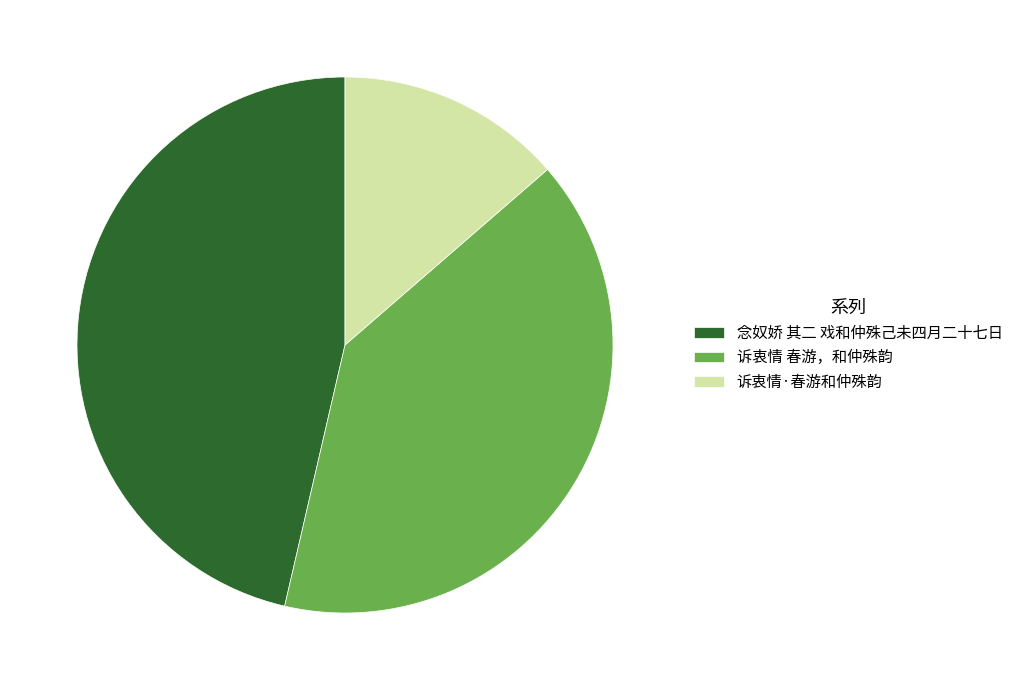

The 念奴娇 其二 戏和仲殊己未四月二十七日 slice represents 46% of the pie. True or false?

True